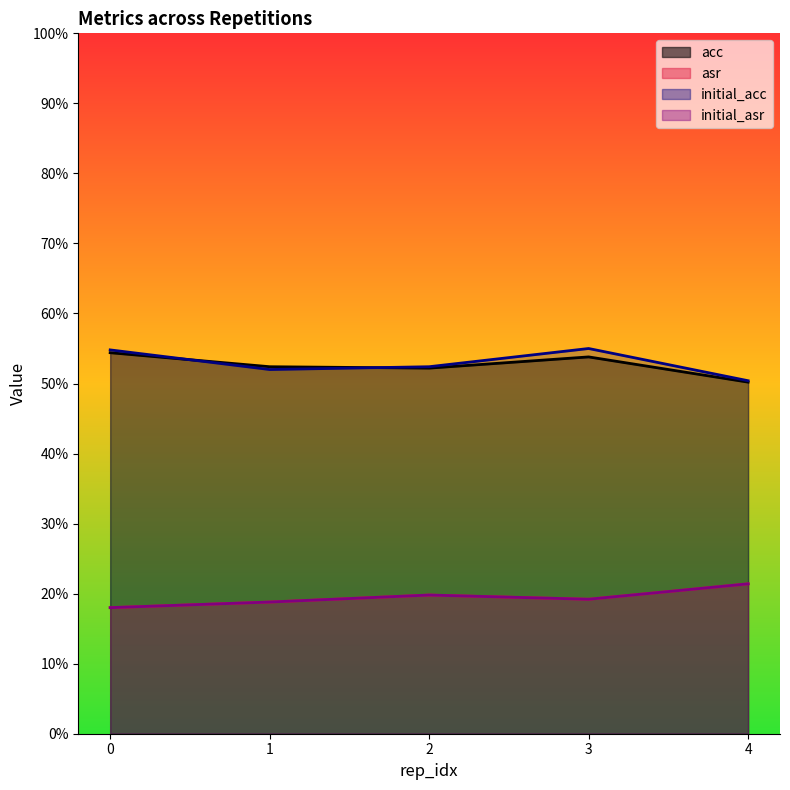

True or false: asr has more than 0 points higher than both neighbors.

True